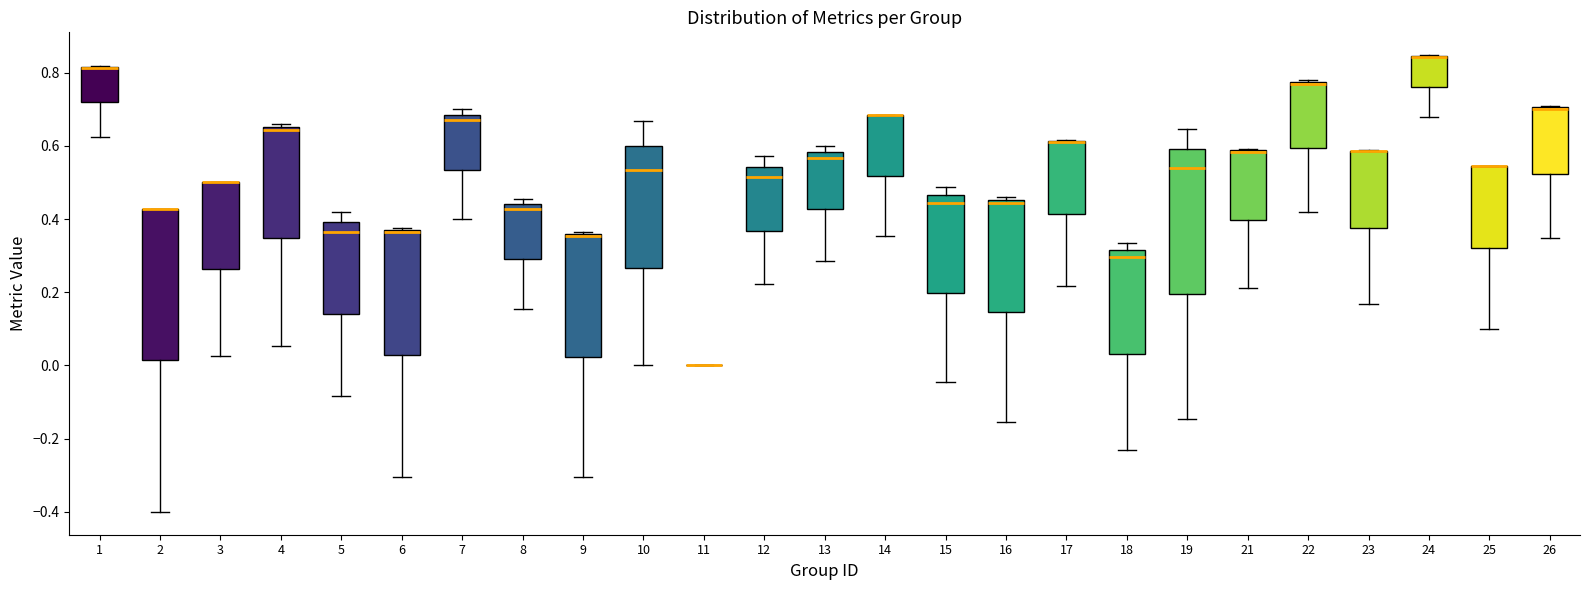

Reading left to right, transcribe this box plot: for each box, give where its median line is, the range the box spans, and where its two whiskers end, as read against the y-axis. The values are not printed on the chart, so give them approximately, as read against the axis.

1: median 0.82 (drawn on the box's upper edge), box 0.72 to 0.82, whiskers 0.62 to 0.82
2: median 0.42 (drawn on the box's upper edge), box 0.02 to 0.42, whiskers -0.40 to 0.42
3: median 0.50 (drawn on the box's upper edge), box 0.26 to 0.50, whiskers 0.02 to 0.50
4: median 0.64, box 0.34 to 0.66, whiskers 0.06 to 0.66 (just above the box's upper edge)
5: median 0.36, box 0.14 to 0.40, whiskers -0.08 to 0.42
6: median 0.36 (drawn on the box's upper edge), box 0.02 to 0.36, whiskers -0.30 to 0.38
7: median 0.68 (just below the box's upper edge), box 0.54 to 0.68, whiskers 0.40 to 0.70
8: median 0.42, box 0.30 to 0.44, whiskers 0.16 to 0.46
9: median 0.36 (drawn on the box's upper edge), box 0.02 to 0.36, whiskers -0.30 to 0.36
10: median 0.54, box 0.26 to 0.60, whiskers 0.00 to 0.66
11: box collapsed to a line at 0.00, whiskers 0.00 to 0.00
12: median 0.52, box 0.36 to 0.54, whiskers 0.22 to 0.58
13: median 0.56, box 0.42 to 0.58, whiskers 0.28 to 0.60
14: median 0.68 (drawn on the box's upper edge), box 0.52 to 0.68, whiskers 0.36 to 0.68
15: median 0.44, box 0.20 to 0.46, whiskers -0.04 to 0.48
16: median 0.44, box 0.14 to 0.46, whiskers -0.16 to 0.46 (just above the box's upper edge)
17: median 0.62 (drawn on the box's upper edge), box 0.42 to 0.62, whiskers 0.22 to 0.62
18: median 0.30, box 0.04 to 0.32, whiskers -0.24 to 0.34
19: median 0.54, box 0.20 to 0.60, whiskers -0.14 to 0.64
21: median 0.58 (drawn on the box's upper edge), box 0.40 to 0.58, whiskers 0.22 to 0.60
22: median 0.76 (drawn on the box's upper edge), box 0.60 to 0.78, whiskers 0.42 to 0.78
23: median 0.58 (drawn on the box's upper edge), box 0.38 to 0.58, whiskers 0.16 to 0.58
24: median 0.84 (drawn on the box's upper edge), box 0.76 to 0.84, whiskers 0.68 to 0.84
25: median 0.54 (drawn on the box's upper edge), box 0.32 to 0.54, whiskers 0.10 to 0.54
26: median 0.70 (drawn on the box's upper edge), box 0.52 to 0.70, whiskers 0.34 to 0.70